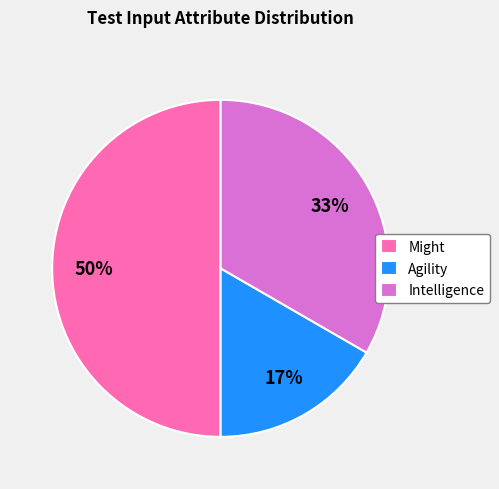

Between Might and Agility, which is larger?

Might